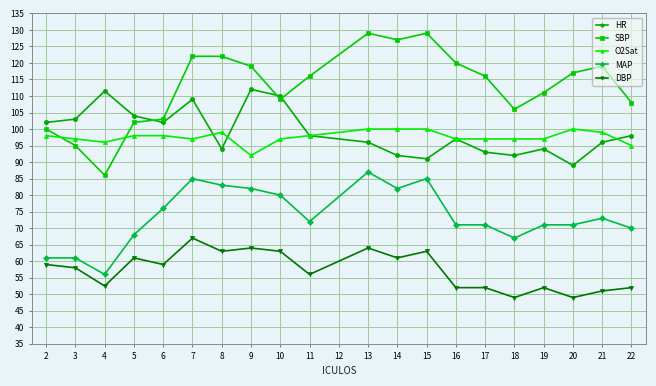

After their last crossing, which series has the higher values: HR or SBP?

SBP